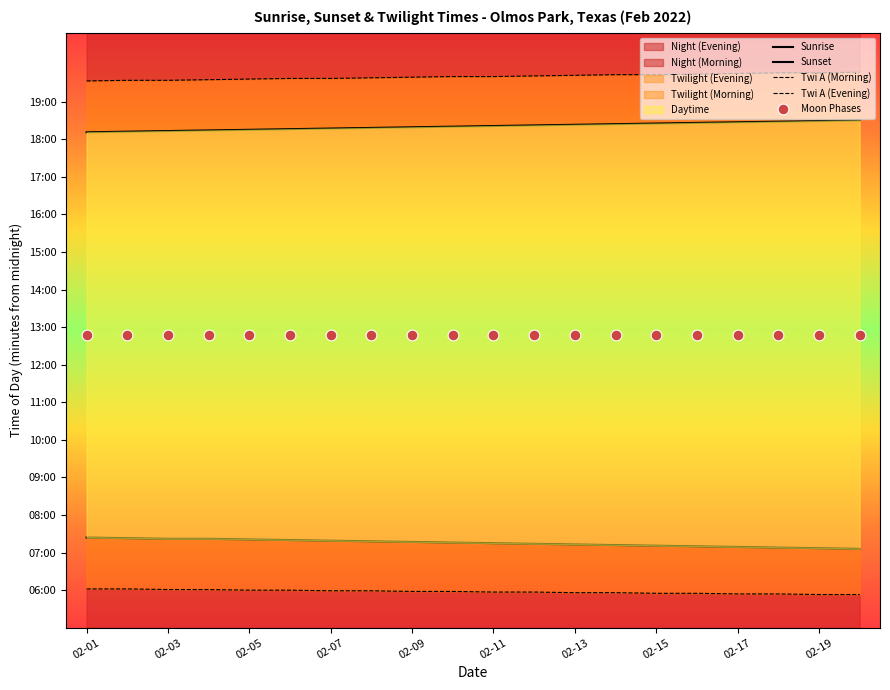

Is the value of Sunrise at 02-17 greater than the value of Sunset at 19?

No